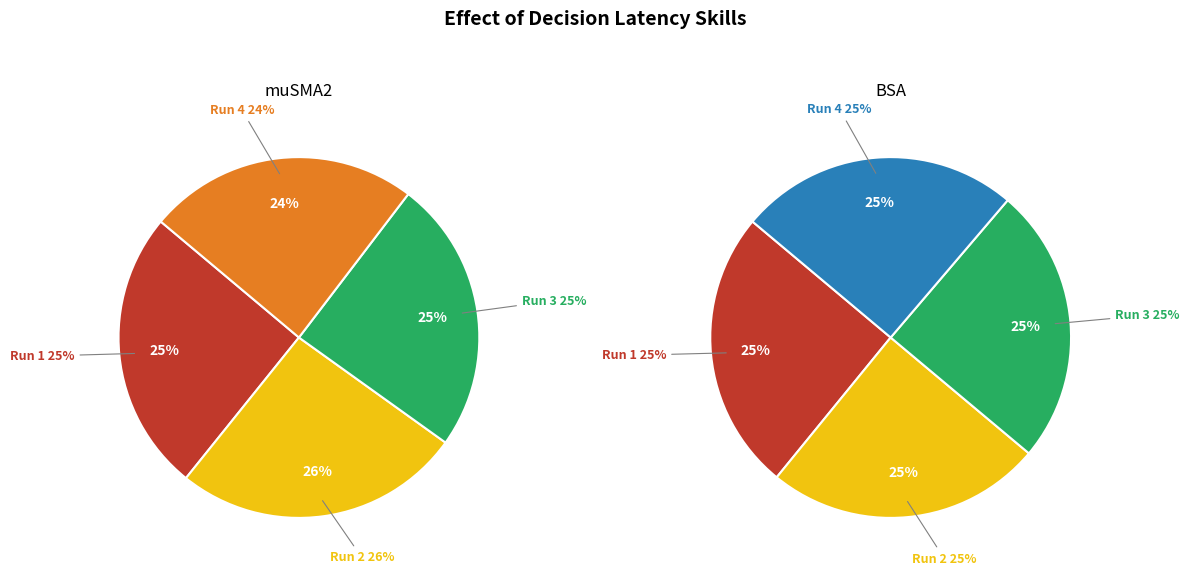

What is the largest slice in the pie chart?

2